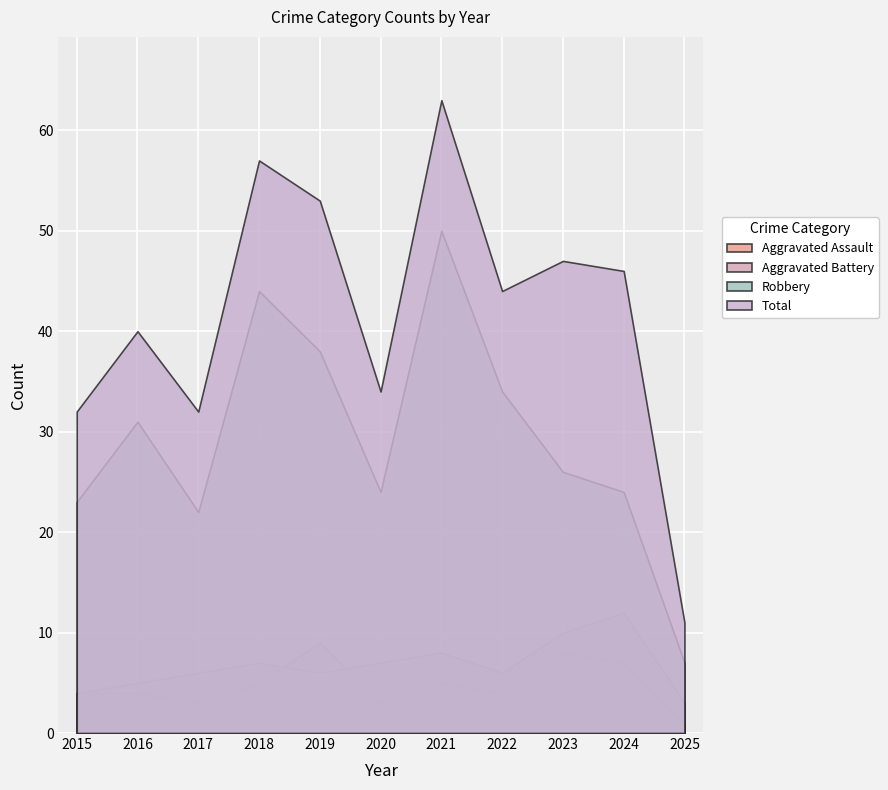

Reading left to right, list all the values displayed in this chart.

Aggravated Assault: 2015=4	2016=4	2017=3	2018=5	2019=9	2020=3	2021=5	2022=4	2023=8	2024=7	2025=1
Aggravated Battery: 2015=4	2016=5	2017=6	2018=7	2019=6	2020=7	2021=8	2022=6	2023=10	2024=12	2025=3
Robbery: 2015=23	2016=31	2017=22	2018=44	2019=38	2020=24	2021=50	2022=34	2023=26	2024=24	2025=7
Total: 2015=32	2016=40	2017=32	2018=57	2019=53	2020=34	2021=63	2022=44	2023=47	2024=46	2025=11